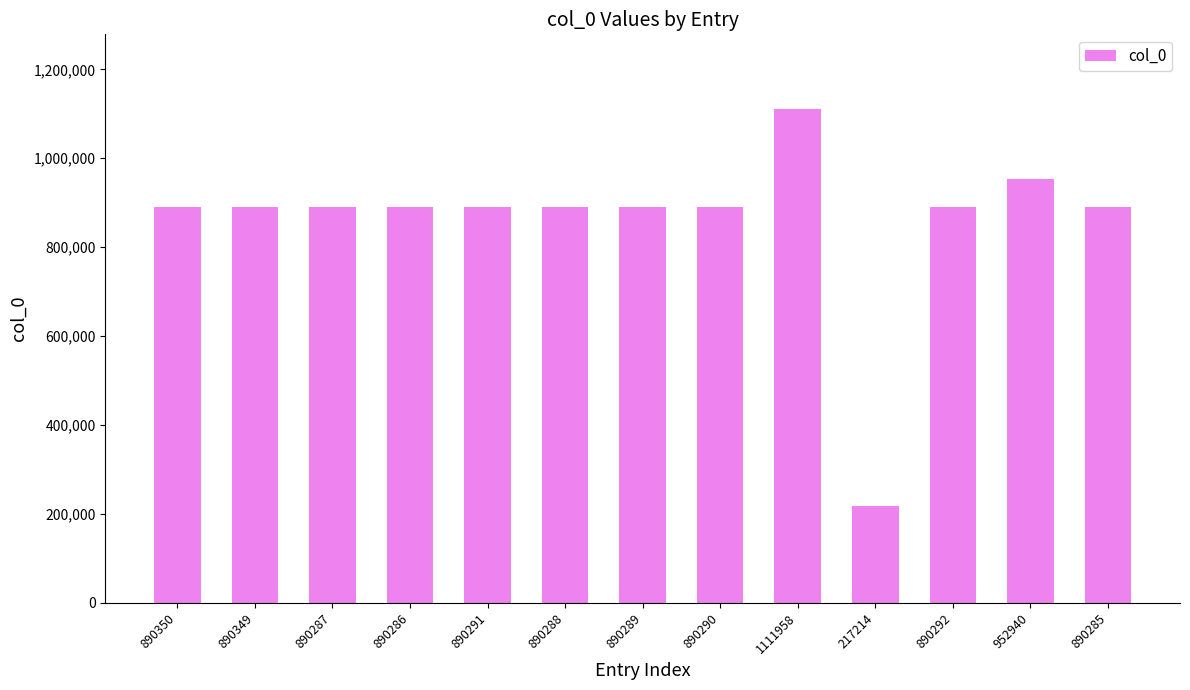

The value at 1111958 is 661248. True or false?

False